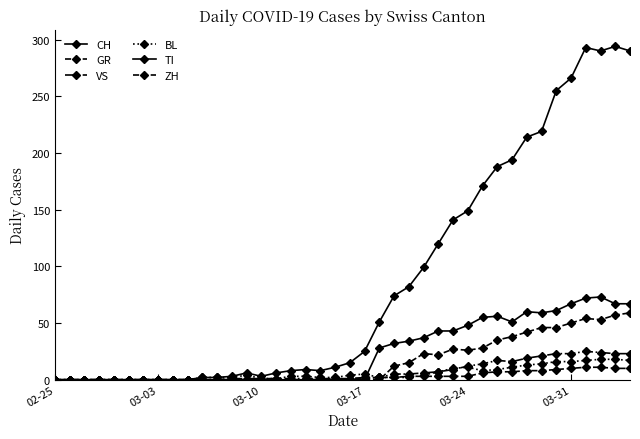

Is this an area chart (filled region under the line)?

No